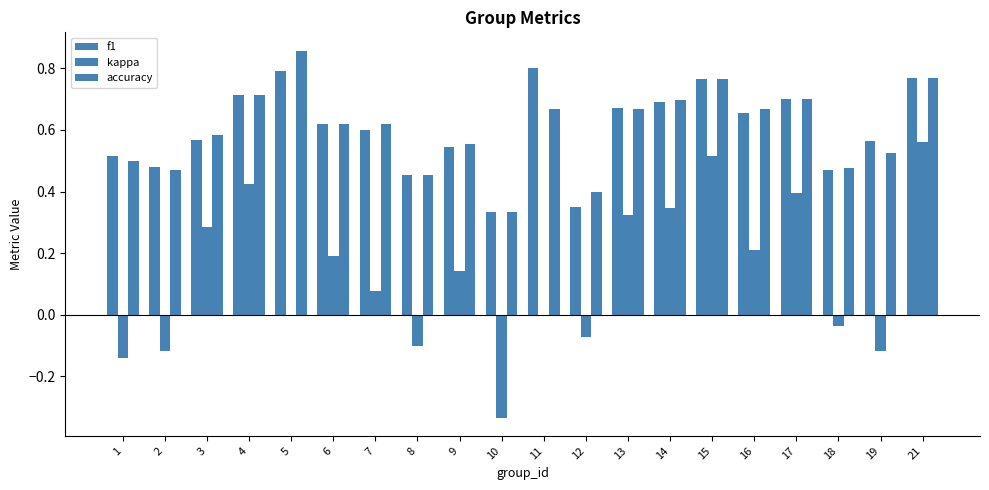

How many data points does each series have?

20